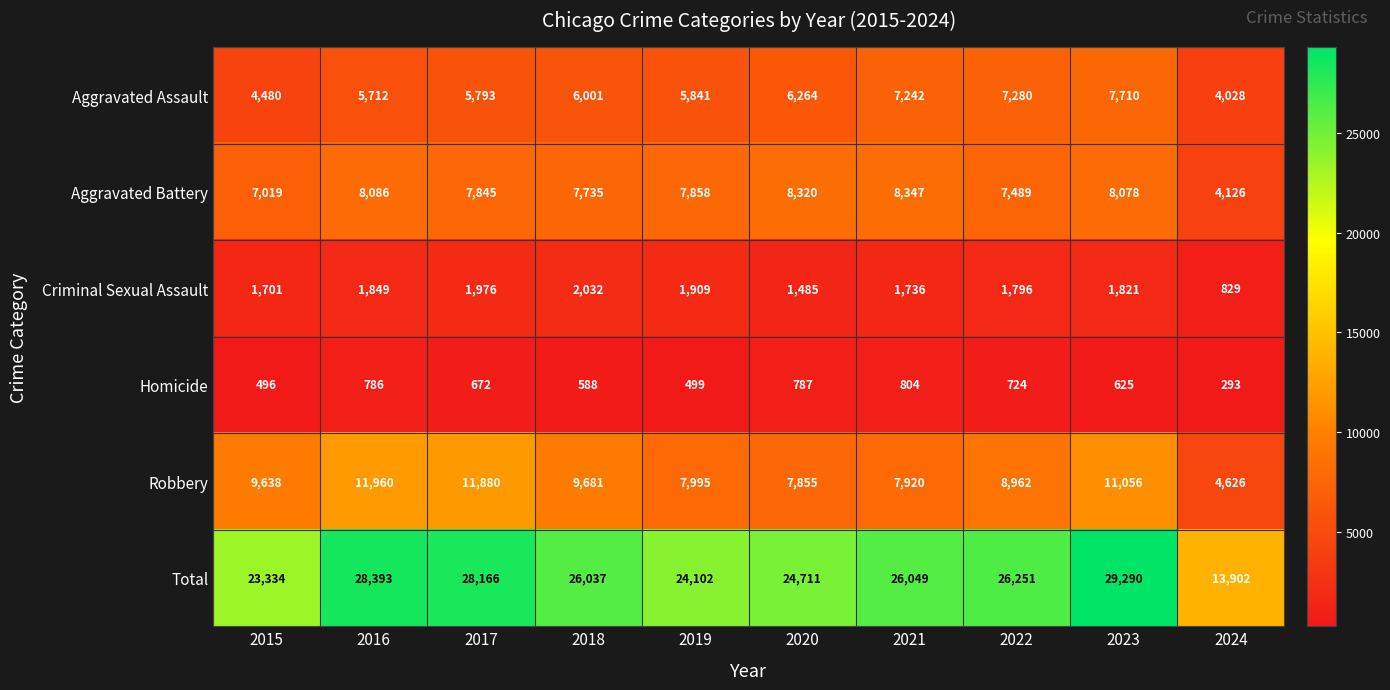

The Criminal Sexual Assault series shows 427 at 2018. True or false?

False